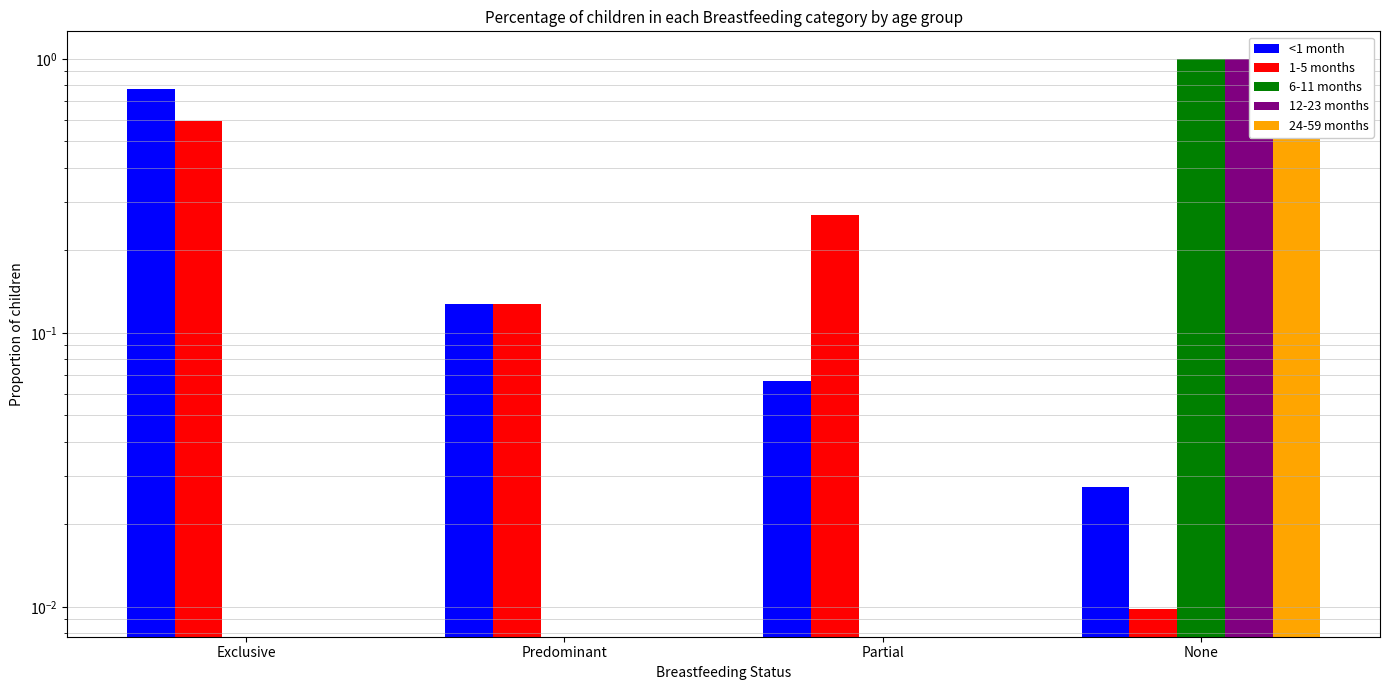

Which series has the largest total across all categories?

<1 month